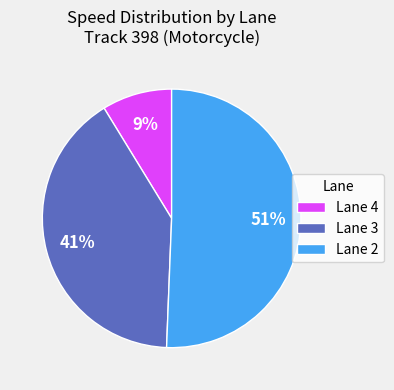

Count the number of slices in the pie.

3